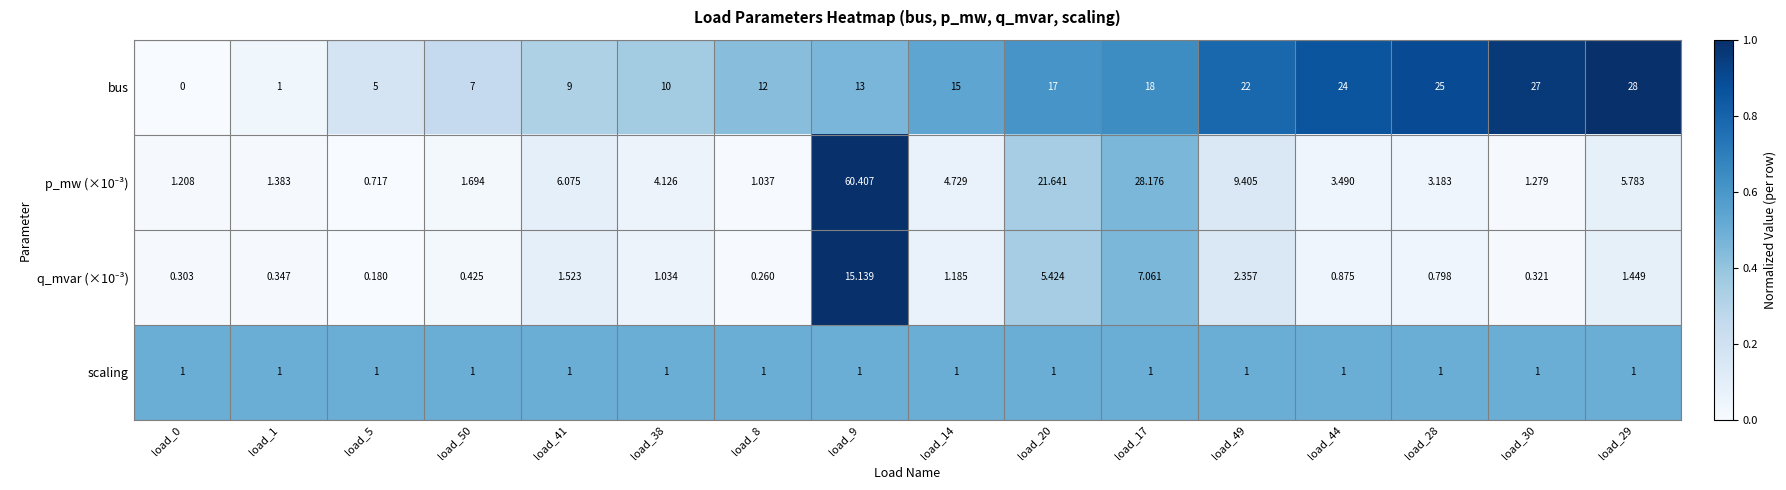

Which series has the largest total across all categories?

bus